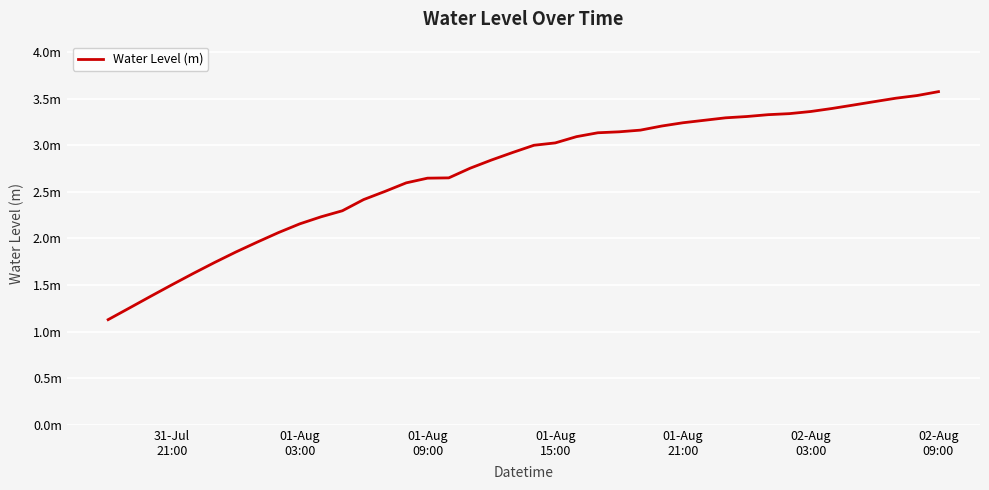

Does the chart have visible grid lines?

Yes